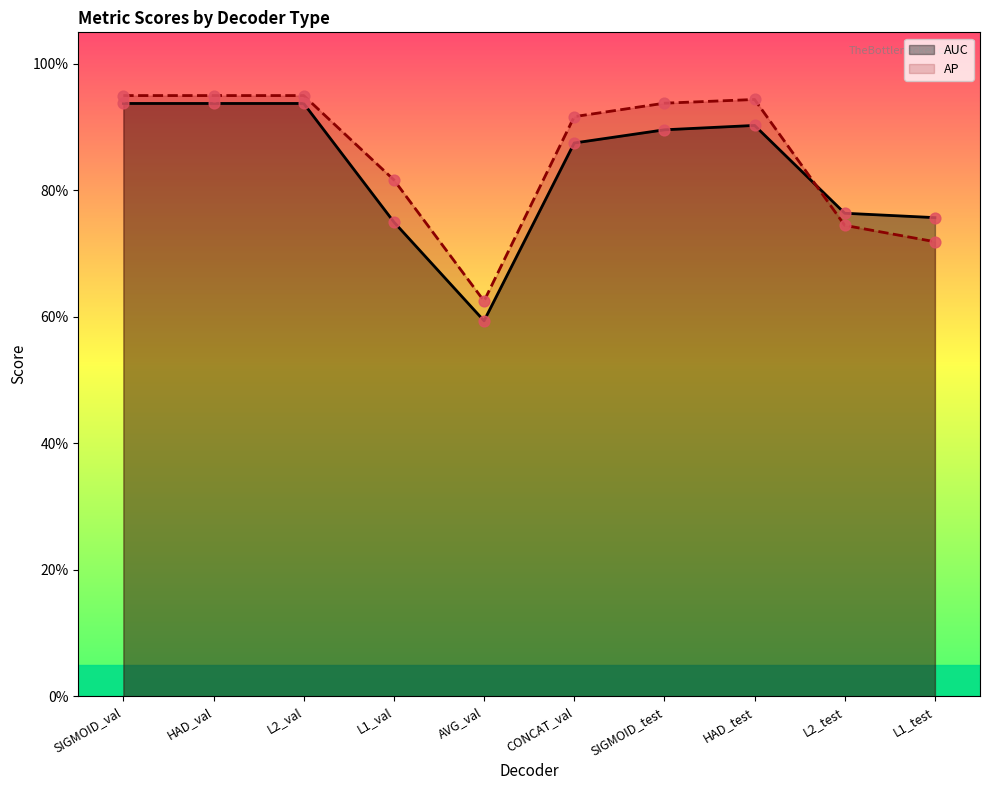

Which series contains the highest Y value?

AP